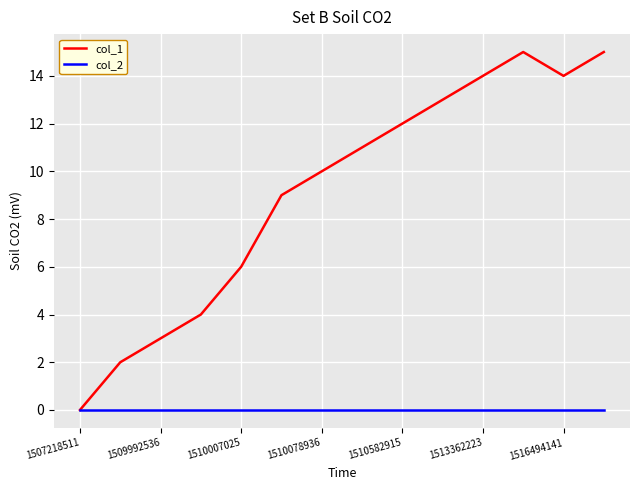

Reading left to right, what are all the values shown in this chart?

col_1: 0	2	3	4	6	9	10	11	12	13	14	15	14	15
col_2: 0	0	0	0	0	0	0	0	0	0	0	0	0	0